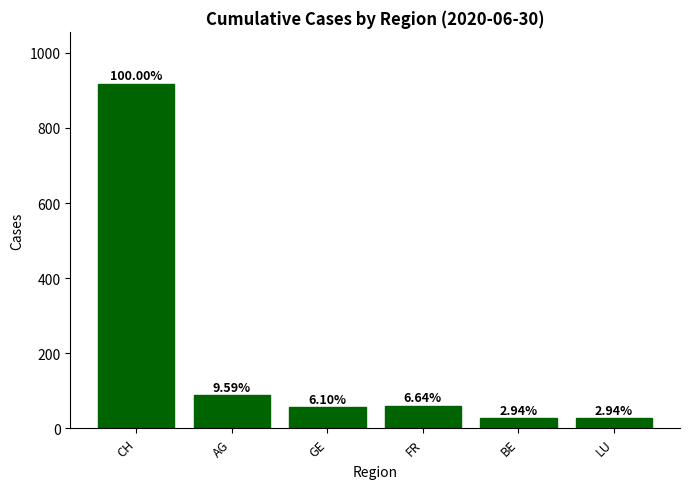

What is the ratio of the value at LU to the value at FR?

0.4